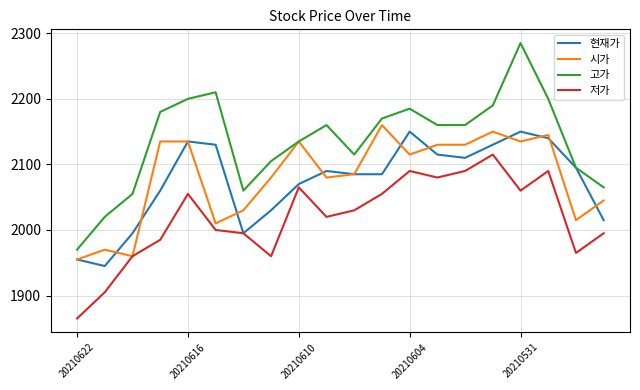

Which series has the largest total across all categories?

고가